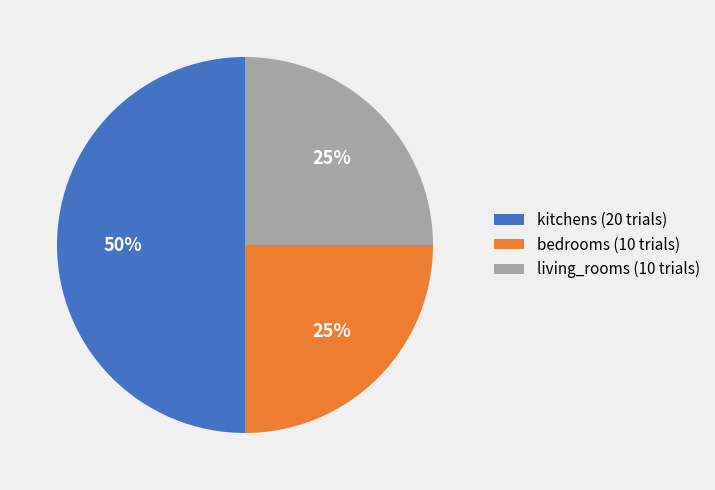

Which has a higher value, living_rooms or kitchens?

kitchens